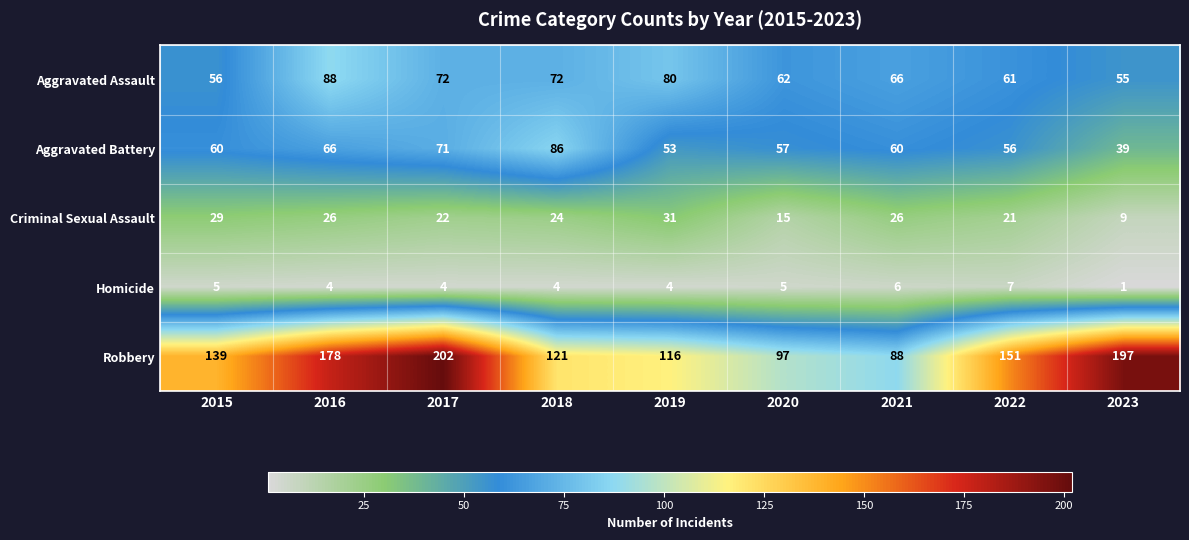

At which category is the sum across all series the highest?

2017